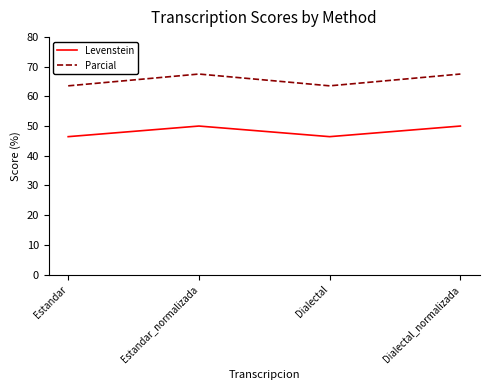

Does the chart display data point markers on the line(s)?

No